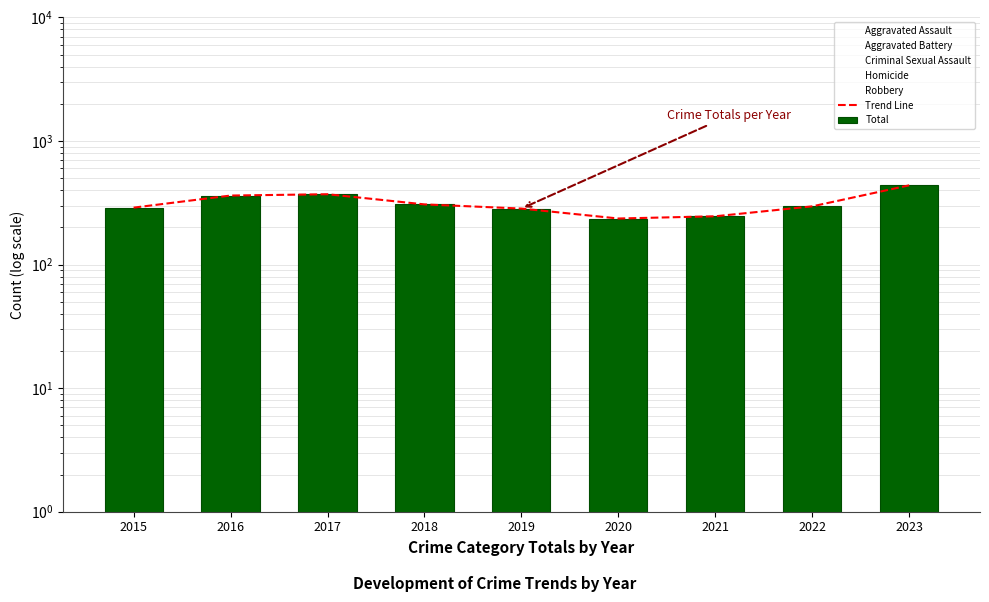

Where does the Aggravated Assault series first go above 72?

2016